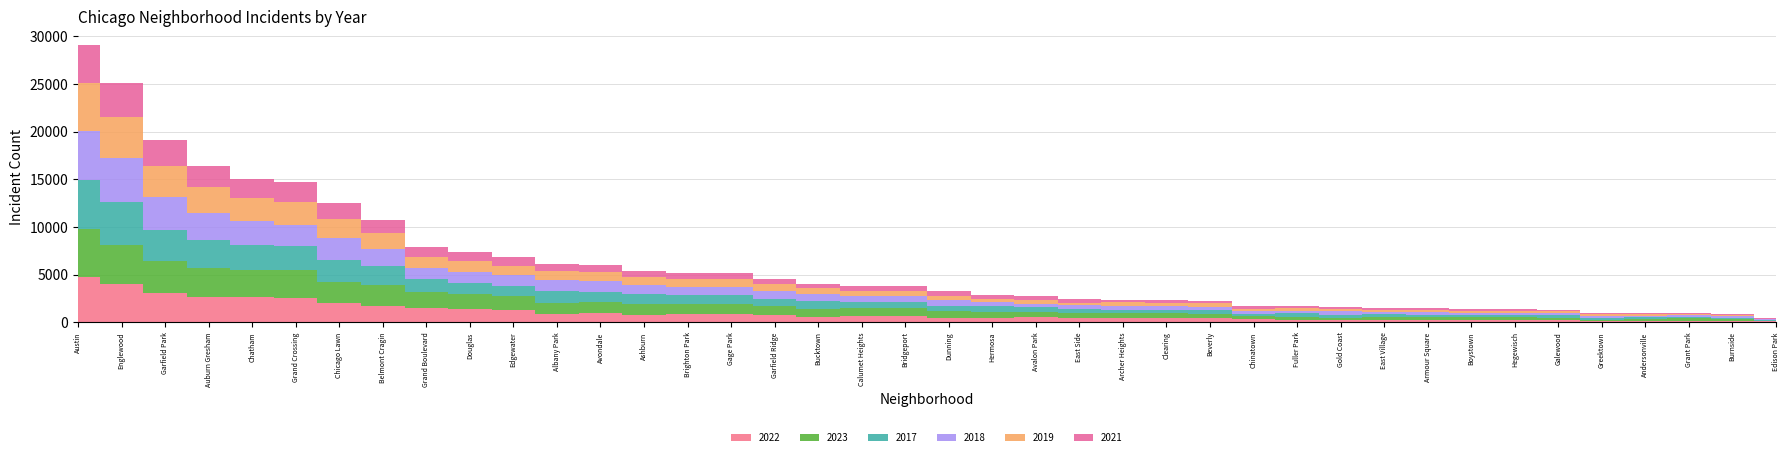

Which series changed the most between Avondale and Brighton Park?

2018